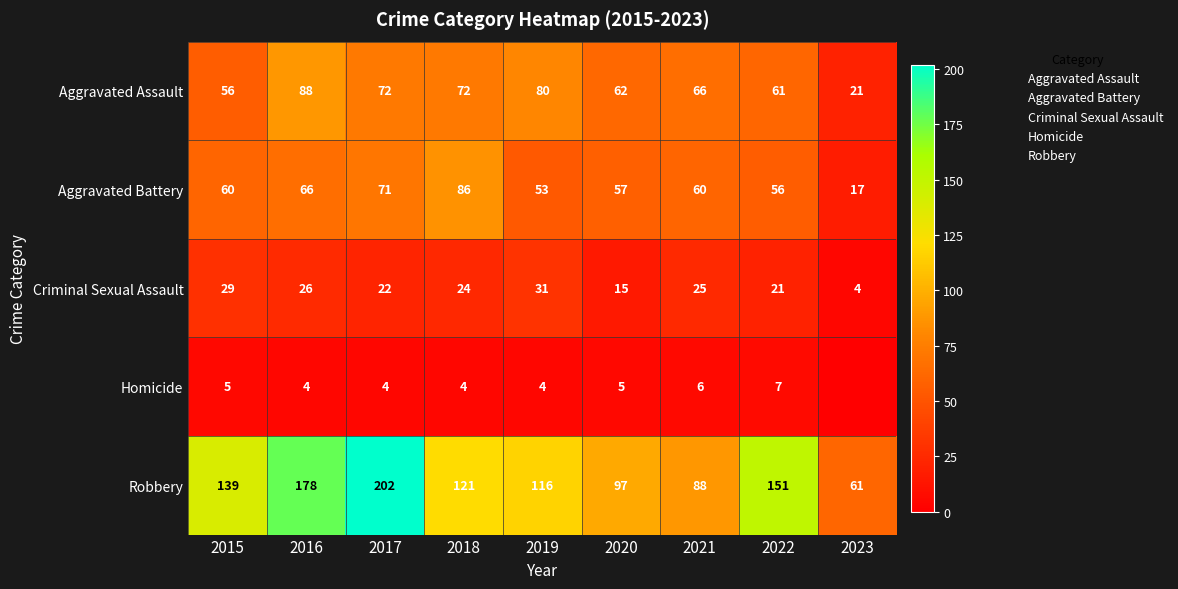

Which label corresponds to the smallest value in the chart?

2023